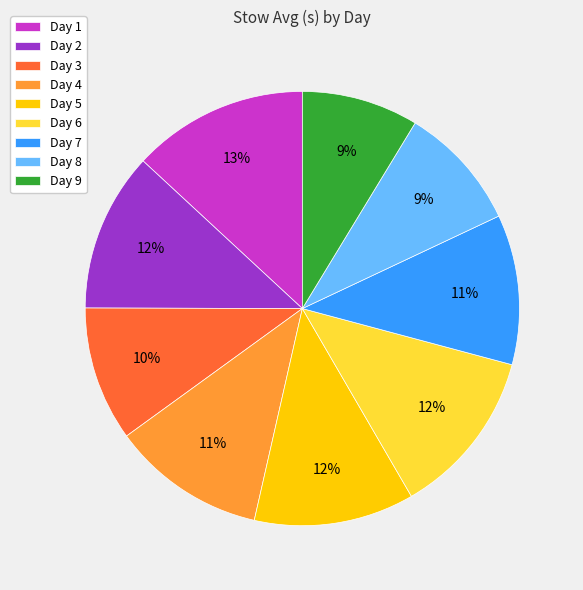

To the nearest percent, what is the combined percentage of Day 7 and Day 1?

24%